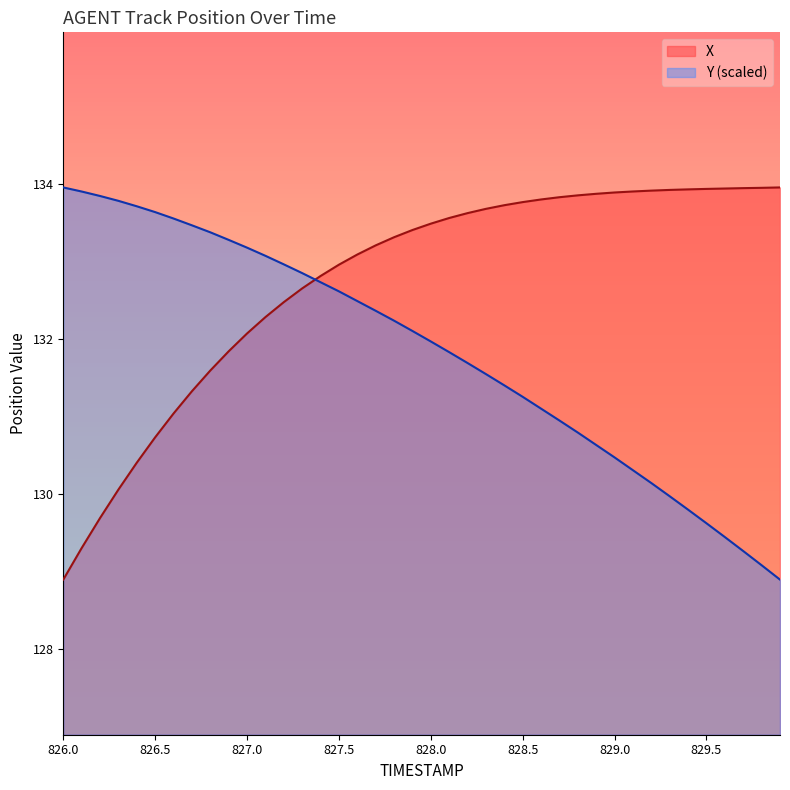

Is it true that X equals 133.0 at 827.5?

True